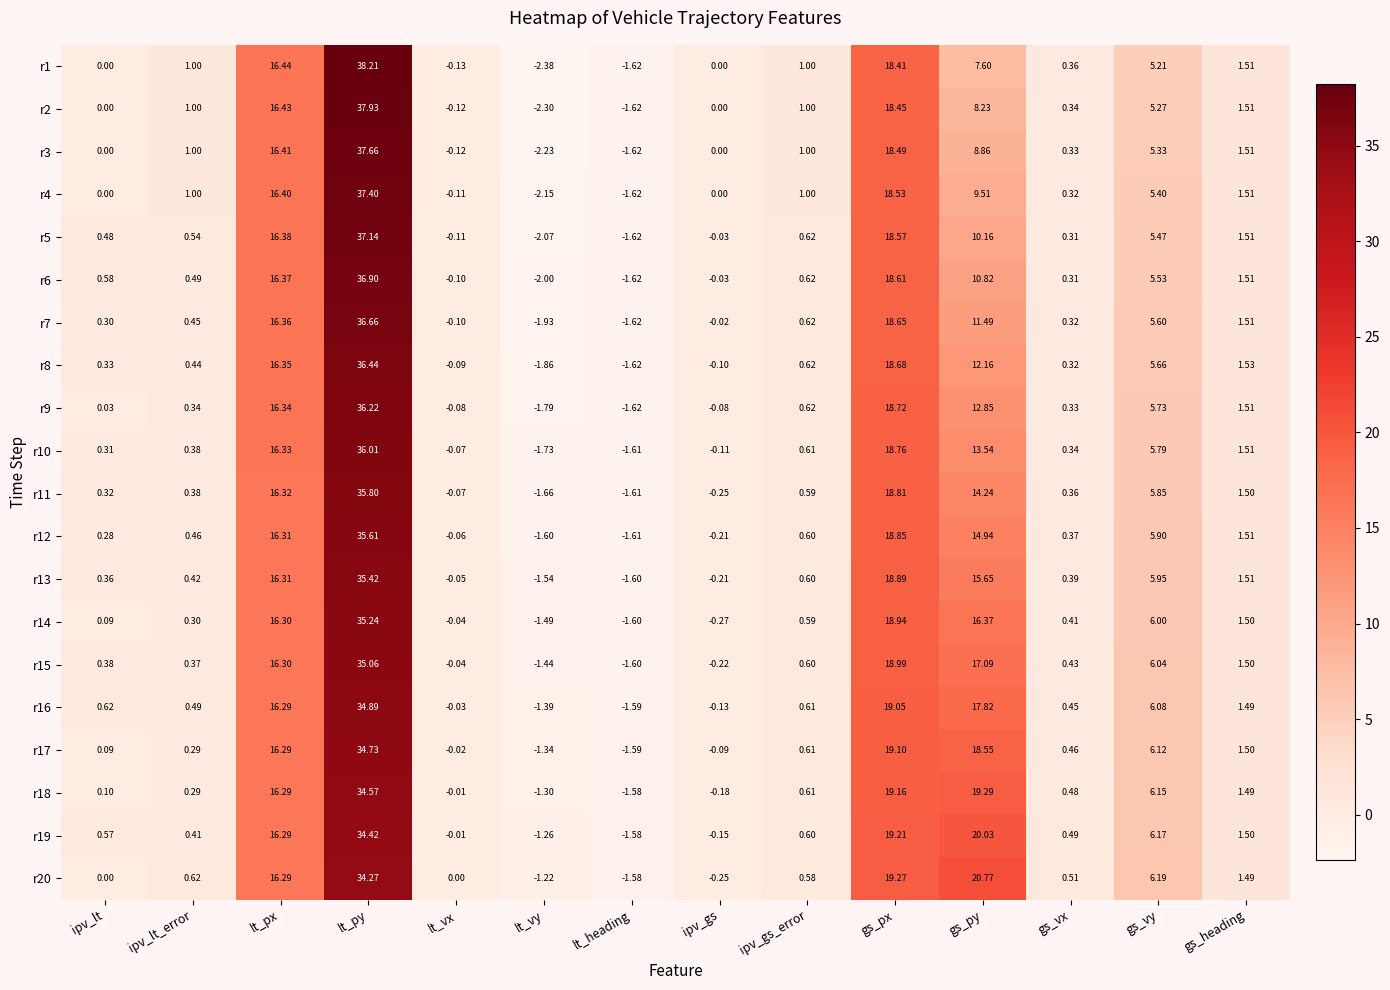

At which label does r5 reach its peak?

lt_py